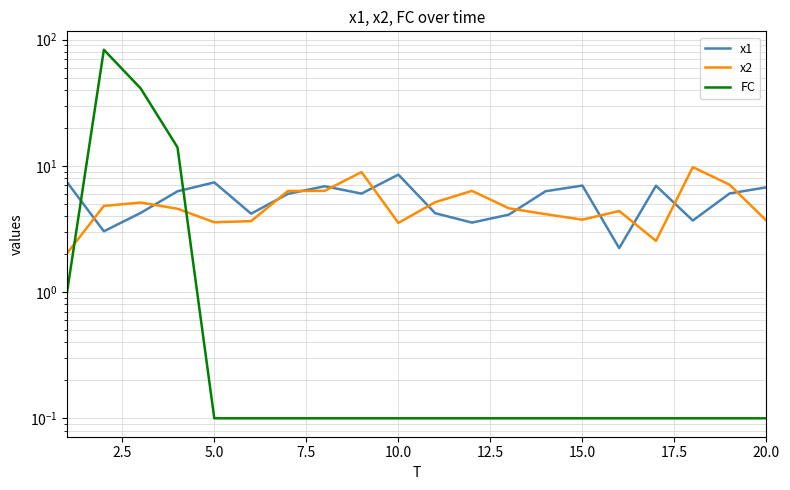

How many times do FC and x1 cross each other?

2